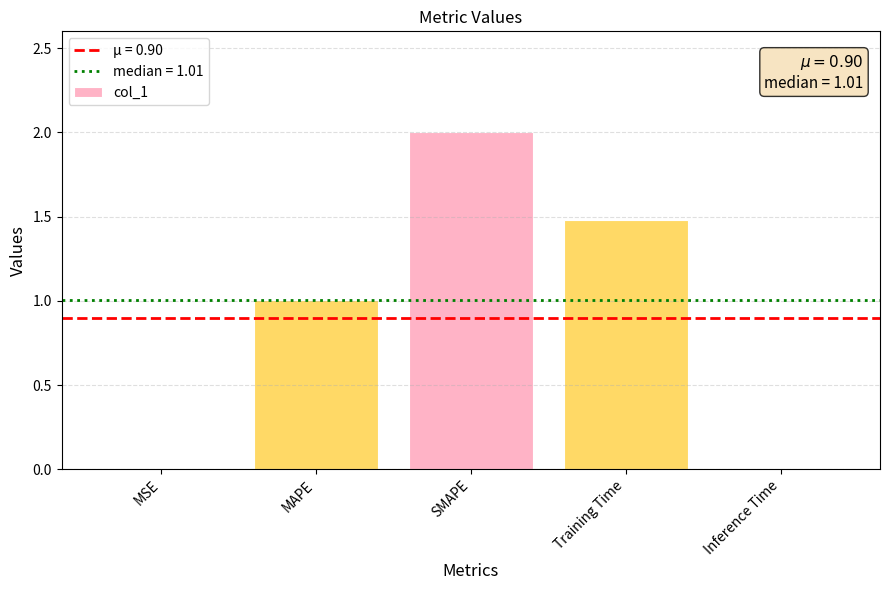

What is the greatest value displayed?

2.0